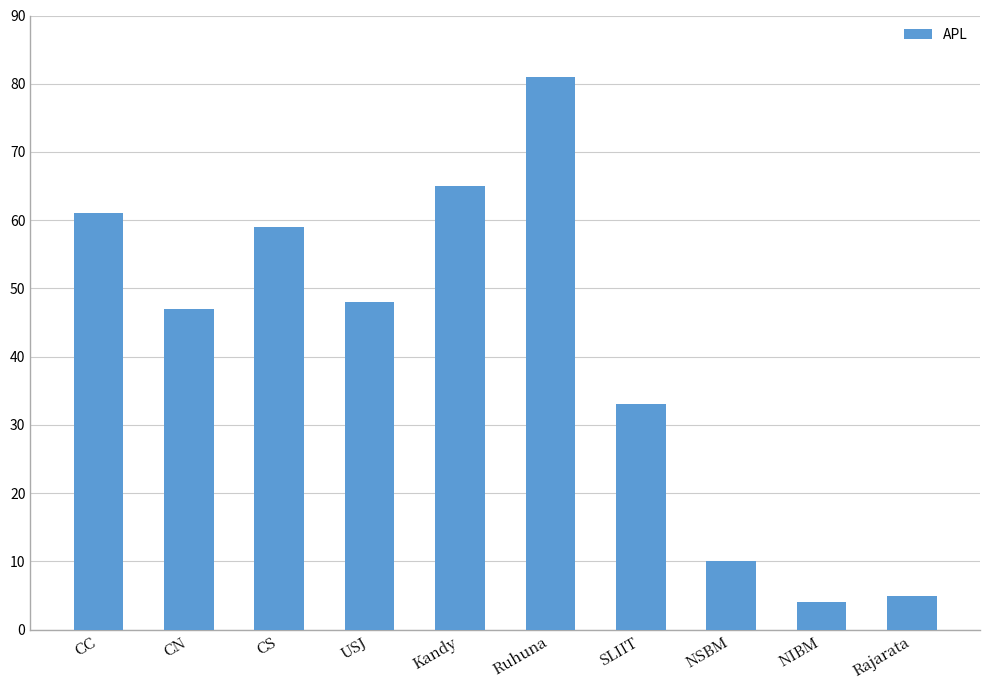

Read the value at NSBM.

10